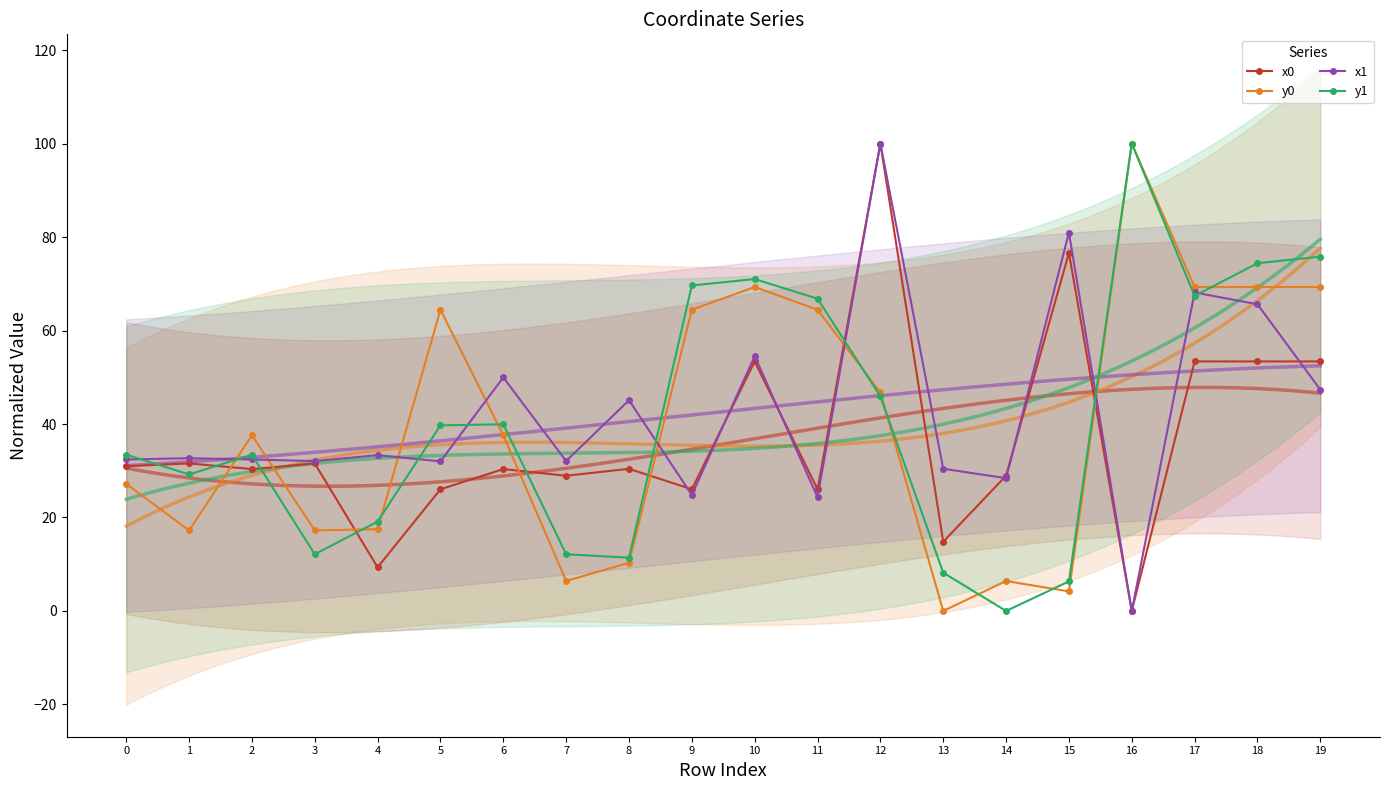

What is the difference between the maximum and minimum values in the y1 series?

100.0